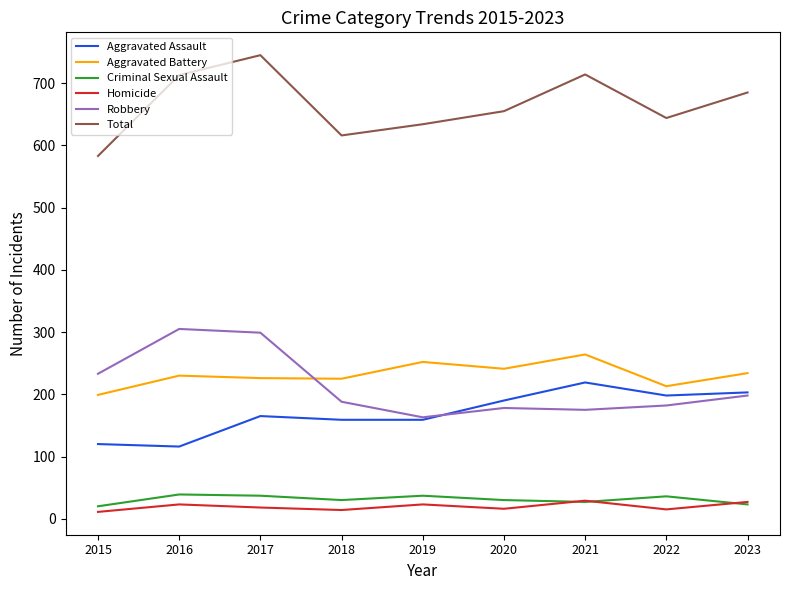

What is the spread (max minus min) of values at 2016?

690